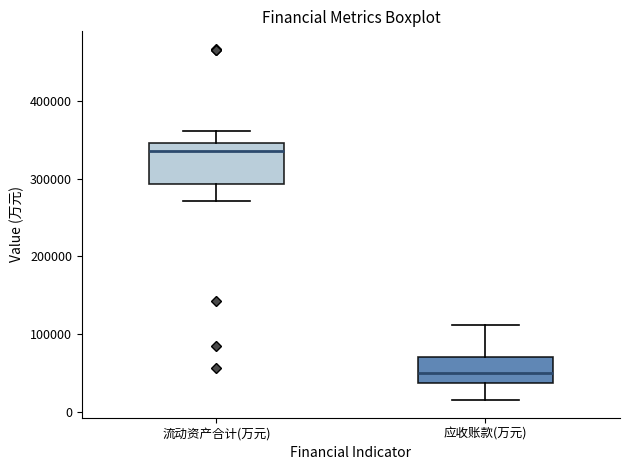

Reading left to right, read every box against the y-axis: the position of its median line, the range the box covers, and the ends of its whiskers. The values are not printed on the chart, so give them approximately, as read against the axis.

流动资产合计(万元): median 340000, box 290000 to 350000, whiskers 270000 to 360000
应收账款(万元): median 50000, box 40000 to 70000, whiskers 20000 to 110000